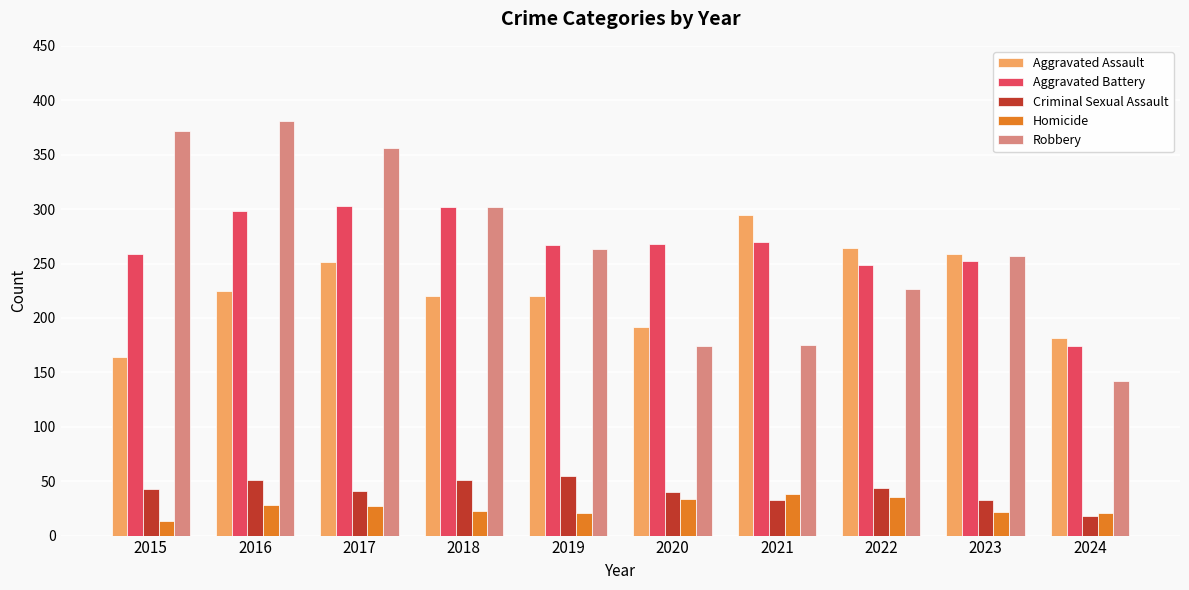

Which series has the largest range (max minus min)?

Robbery